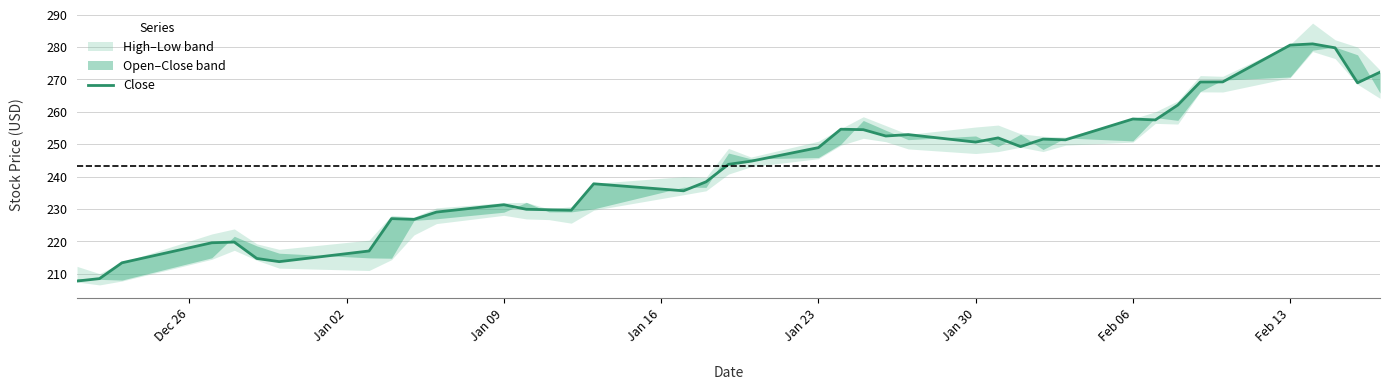

Is it true that the value at 33 is 481.0?

False